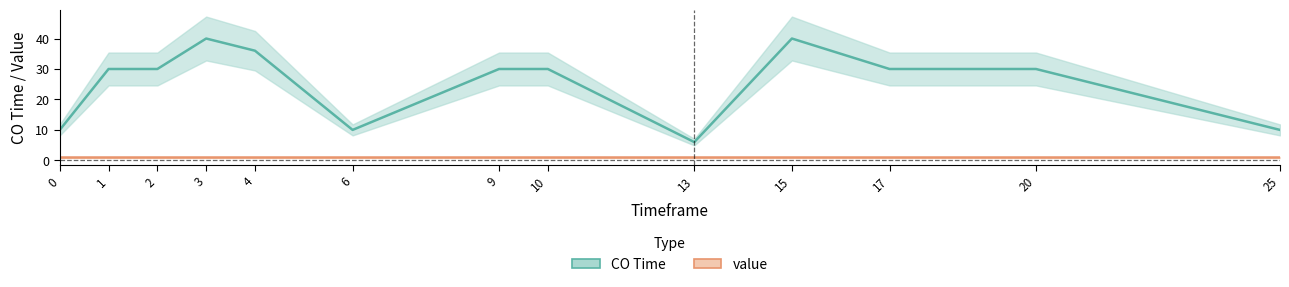

What is the approximate value at 25?

10